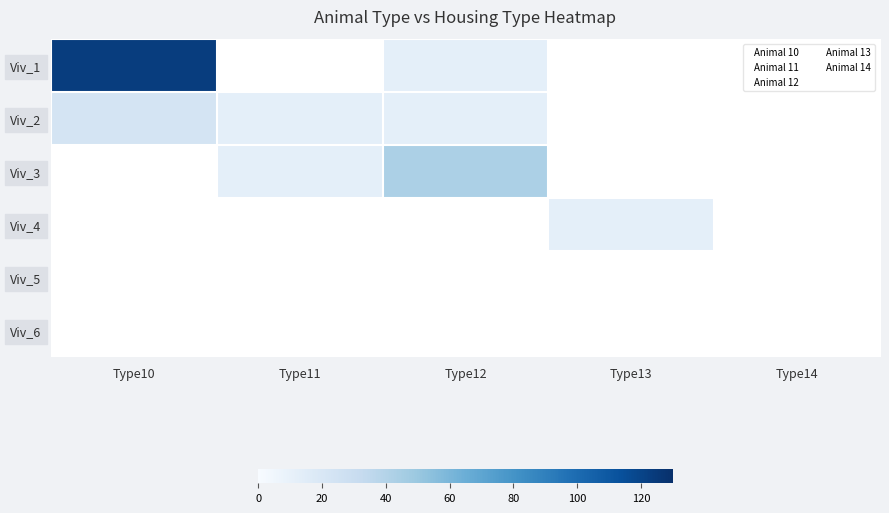

At how many categories does at least one series exceed 91?

1